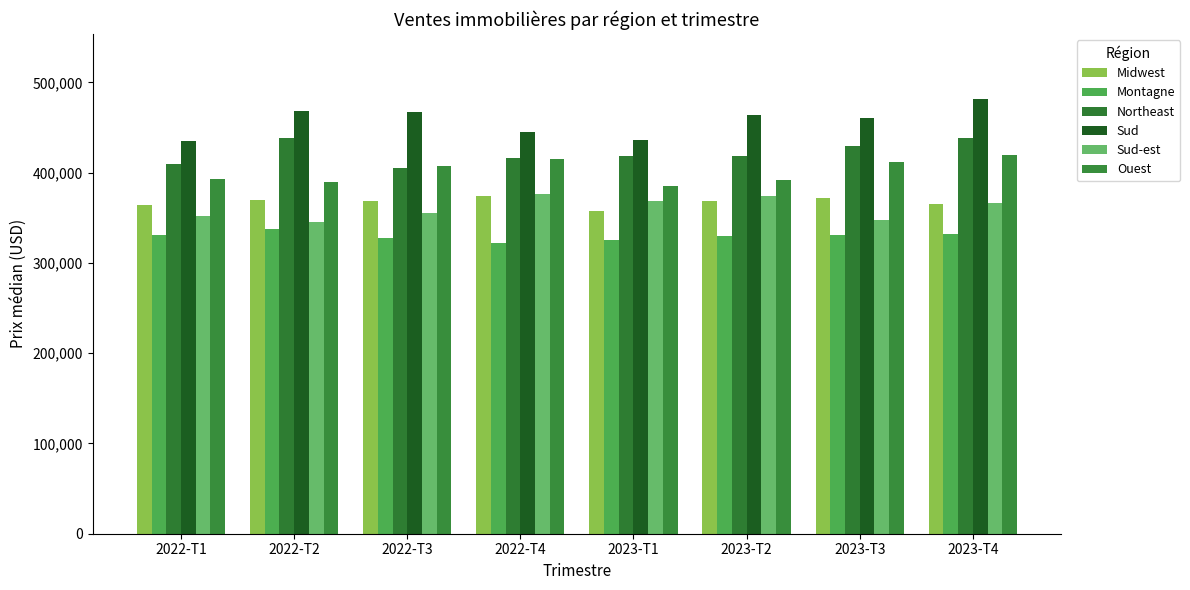

At how many categories does at least one series exceed 330046?

8